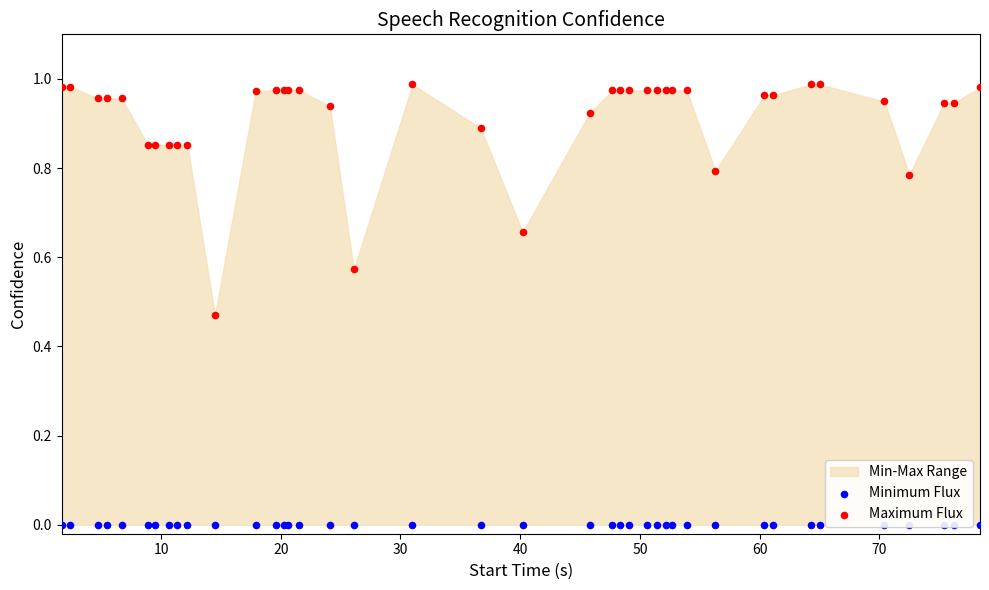

Is the value of Maximum Flux at 30 greater than the value of Minimum Flux at 30?

Yes